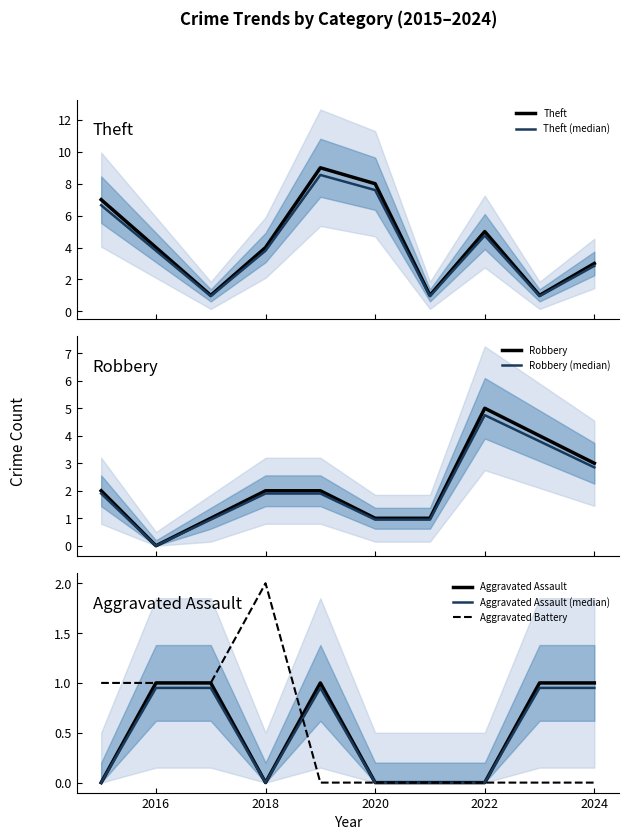

Which series ends up on top after the final intersection of Aggravated Battery and Robbery?

Aggravated Battery